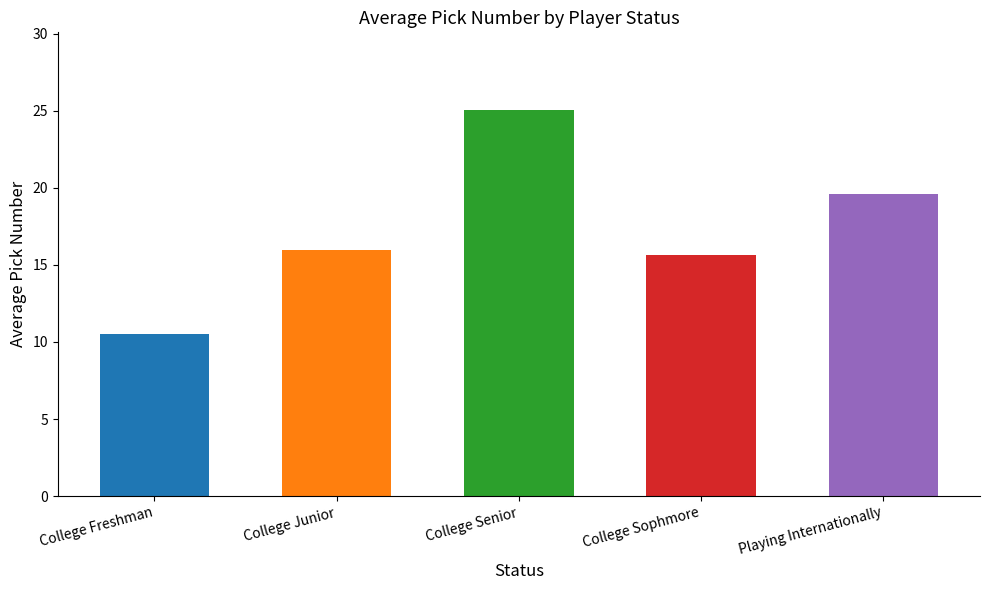

Which series has the largest total across all categories?

College Senior